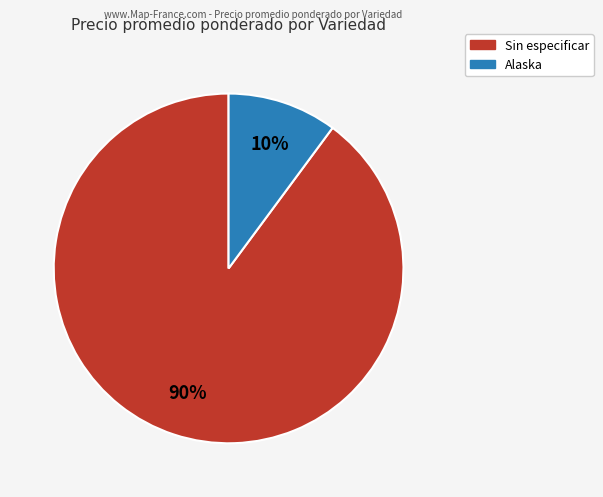

How many segments does this pie chart have?

2